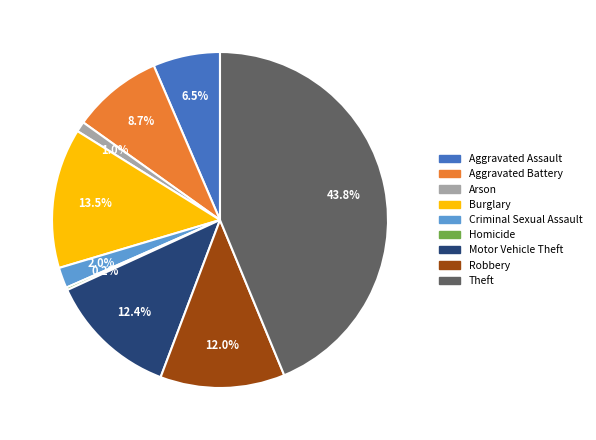

Does Aggravated Assault represent more than half of the total?

No